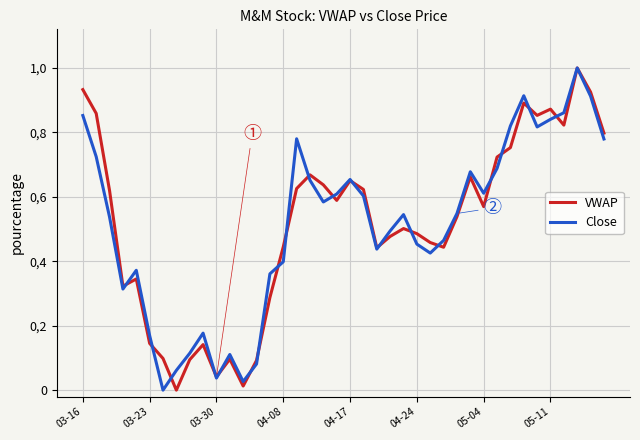

What is the value of the VWAP point at the 17th from the left?

0.6